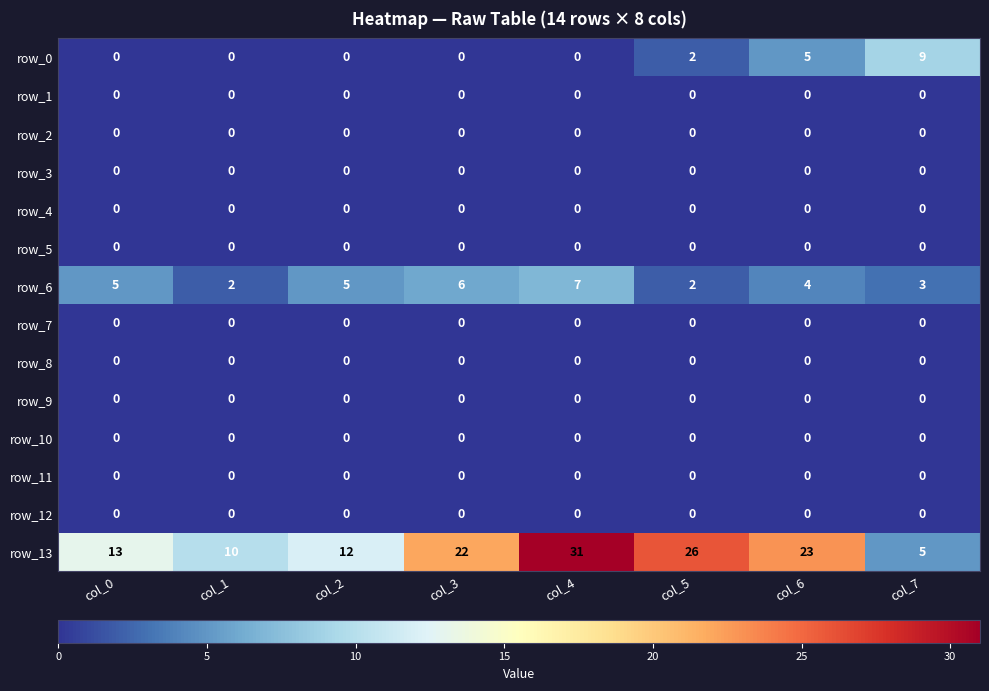

What is the greatest value displayed?

31